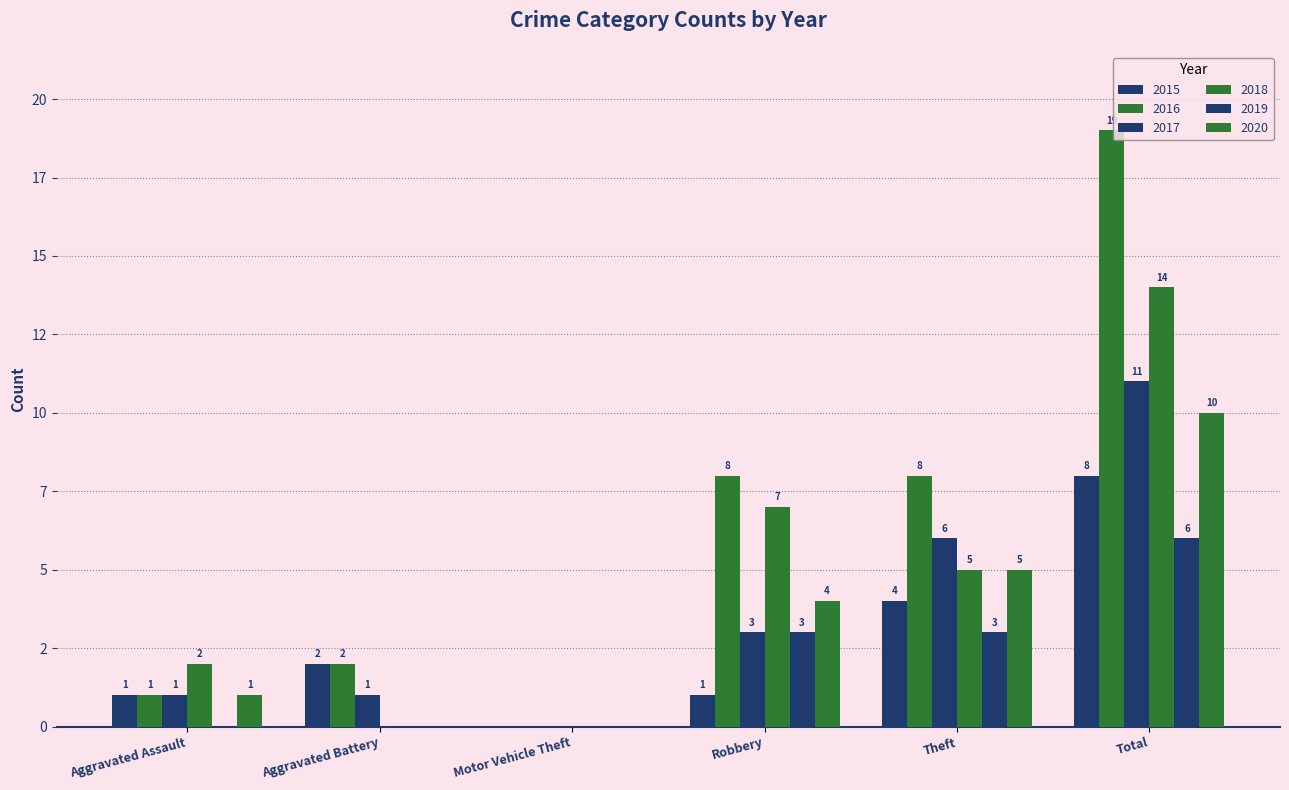

Rank the series by their maximum value, from highest to lowest.

2016, 2018, 2017, 2020, 2015, 2019